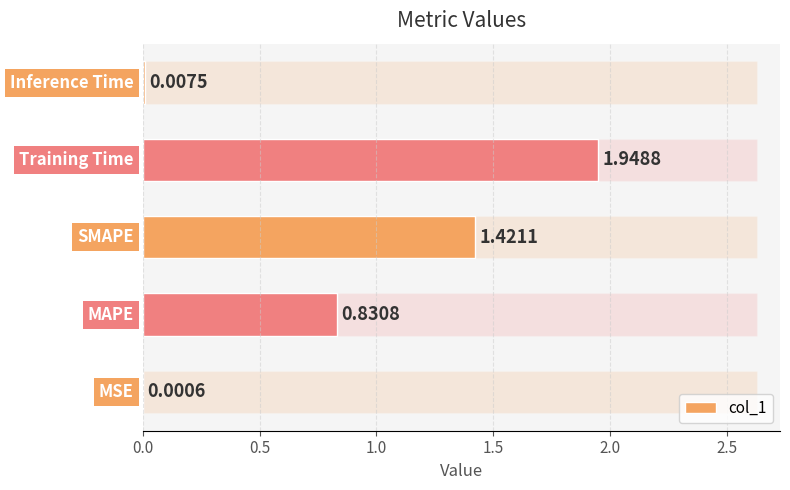

What is the sum of all values?

4.2